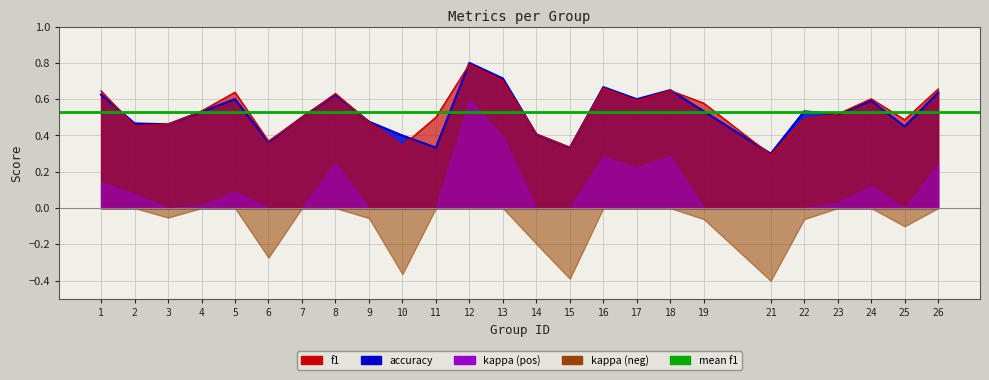

At which category does f1 reach its first local peak?

5